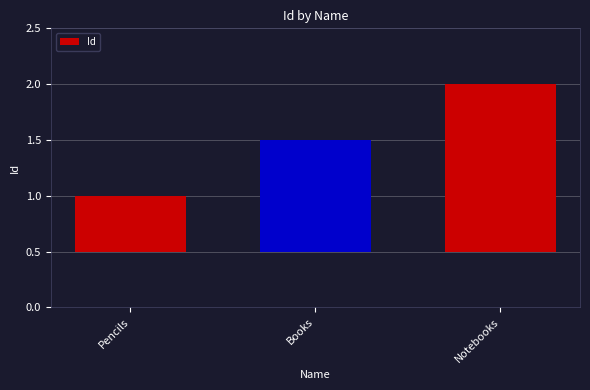

Rank the categories by value from lowest to highest.

Pencils, Books, Notebooks